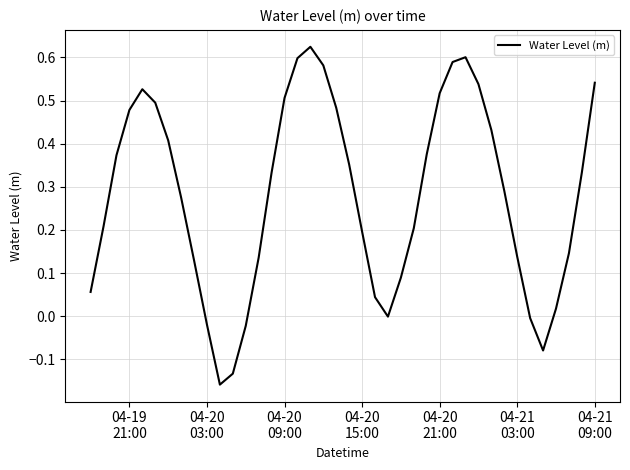

What is the difference between the maximum and minimum values?

0.8